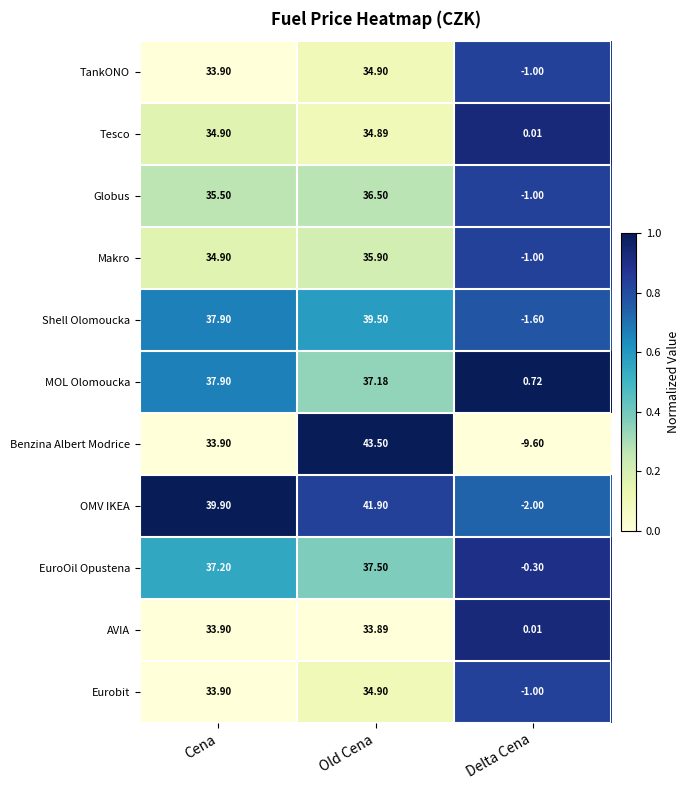

Which label corresponds to the smallest value in the chart?

Delta Cena